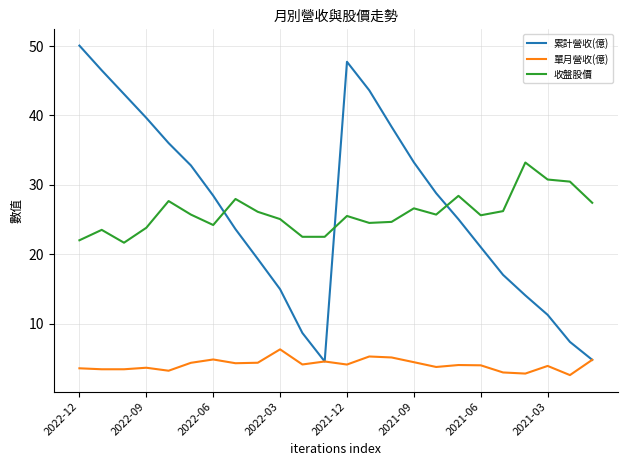

Is this an area chart (filled region under the line)?

No